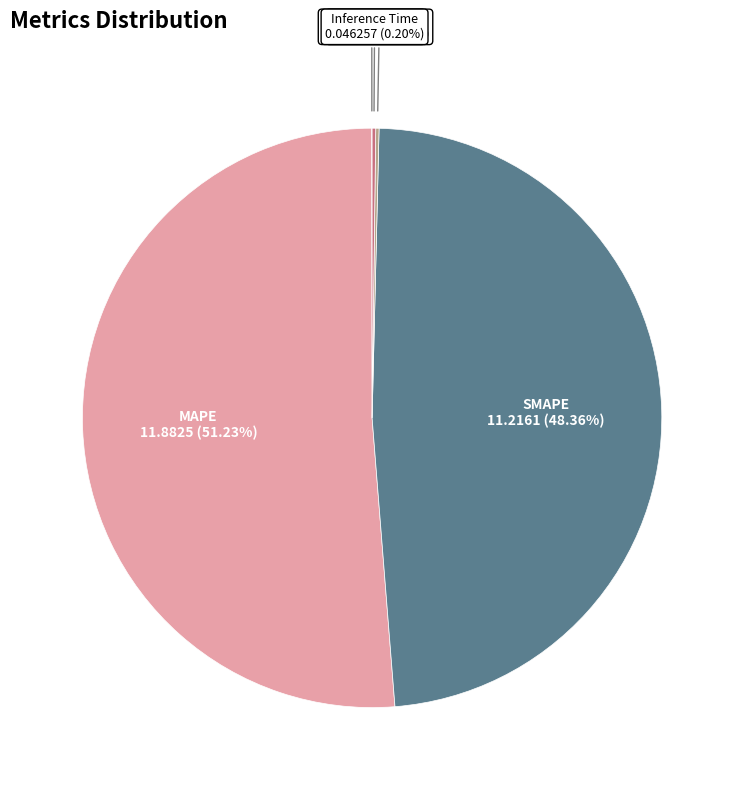

What is the majority slice?

MAPE